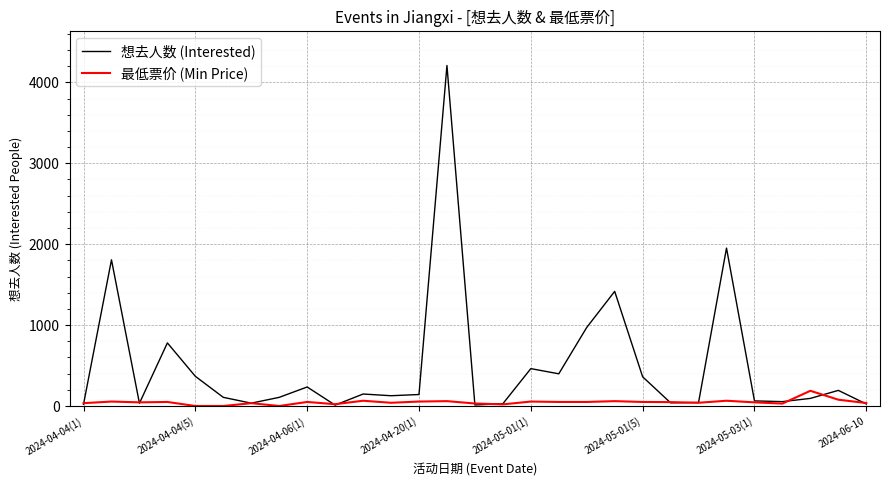

What is the maximum value shown in the chart?

4209.0